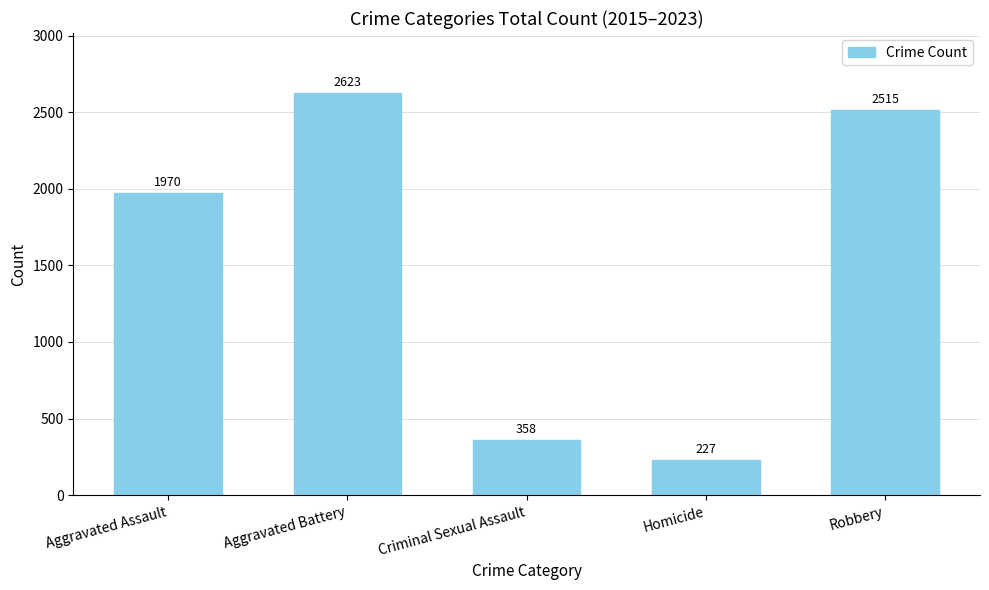

Where is the data nearest to the value 1425?

Aggravated Assault